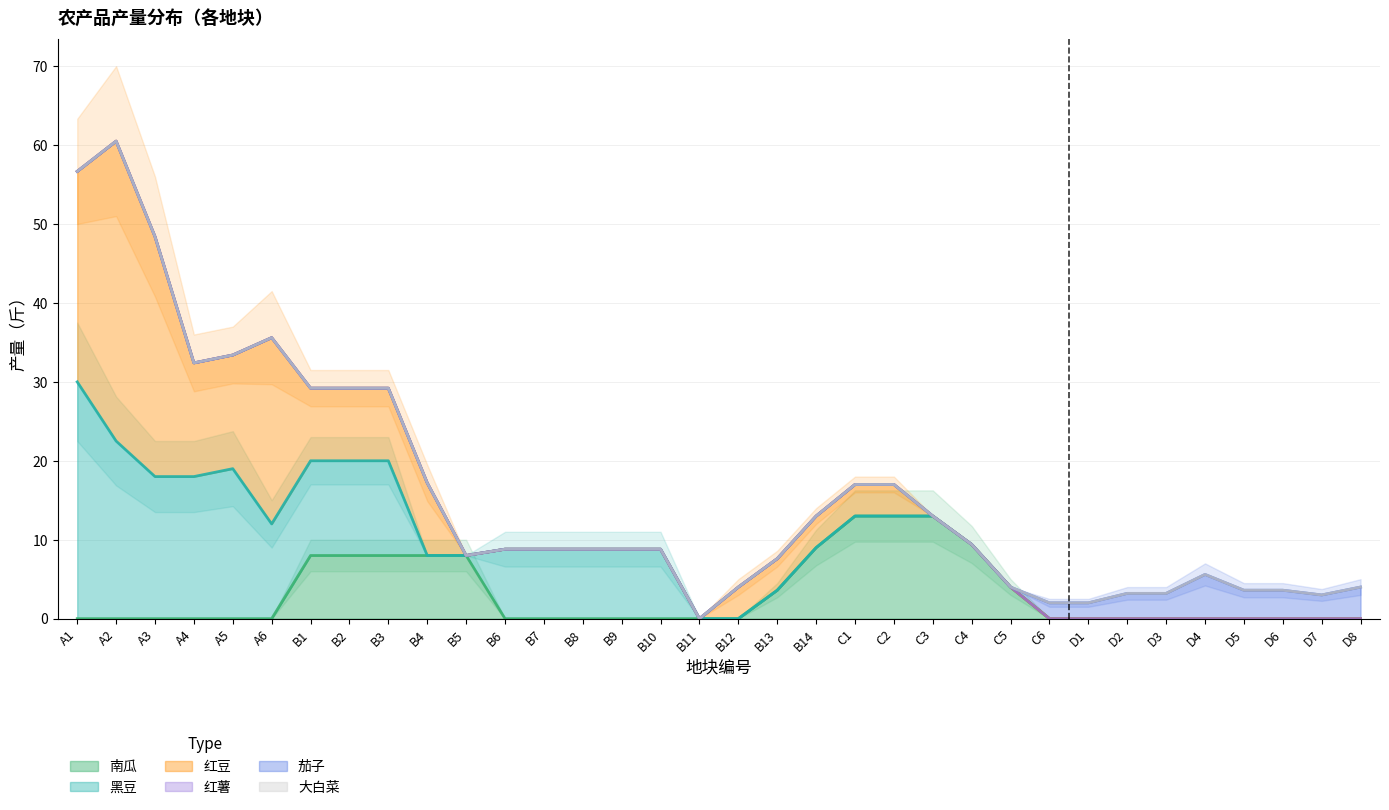

What is the label of the 14th point from the left?

B8